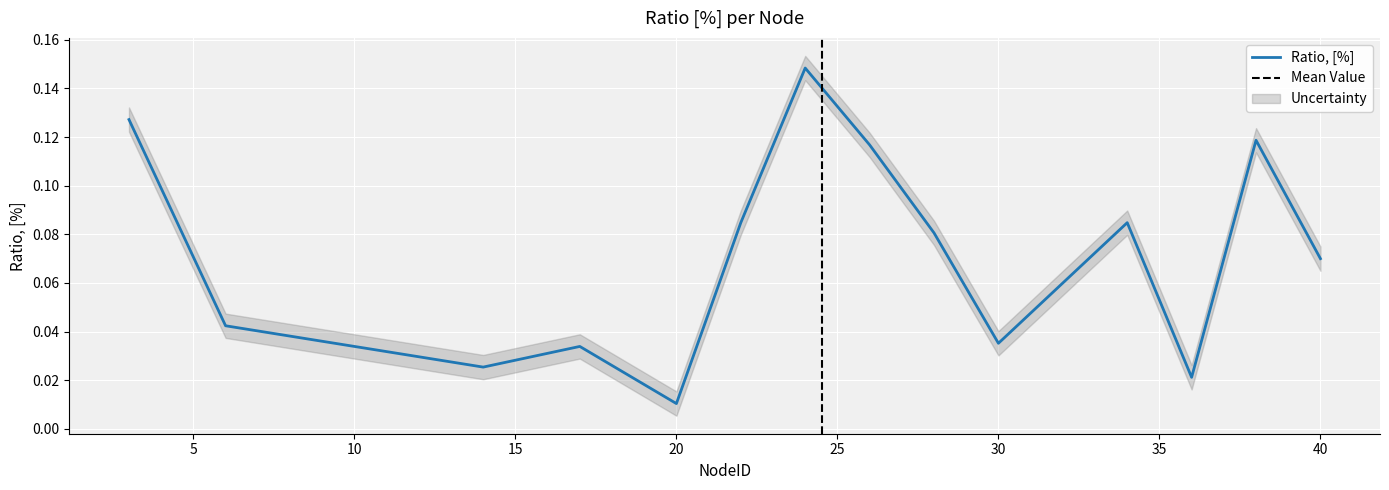

Does the chart display data point markers on the line(s)?

No